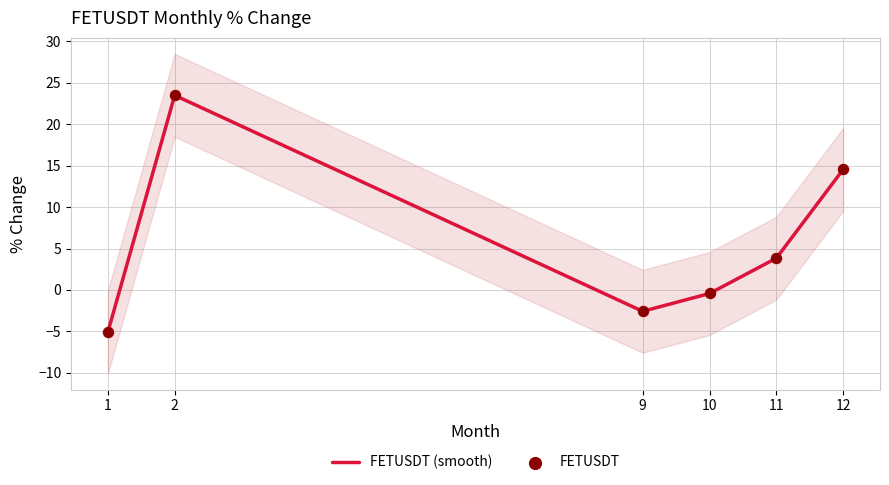

Which series reaches the maximum Y coordinate?

FETUSDT (smooth)